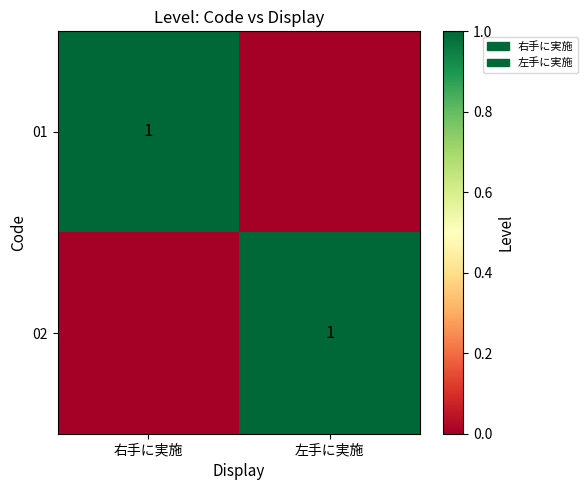

Between 左手に実施 and 右手に実施, which is larger?

右手に実施